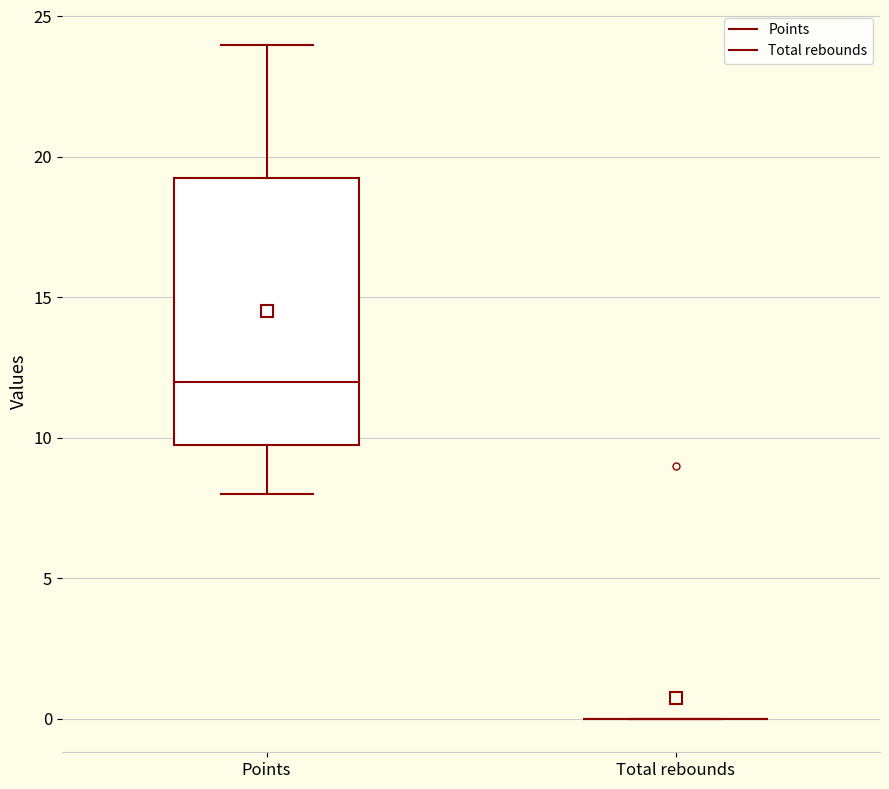

Comparing the boxes themselves (not the whiskers), which one is the tallest?

Points